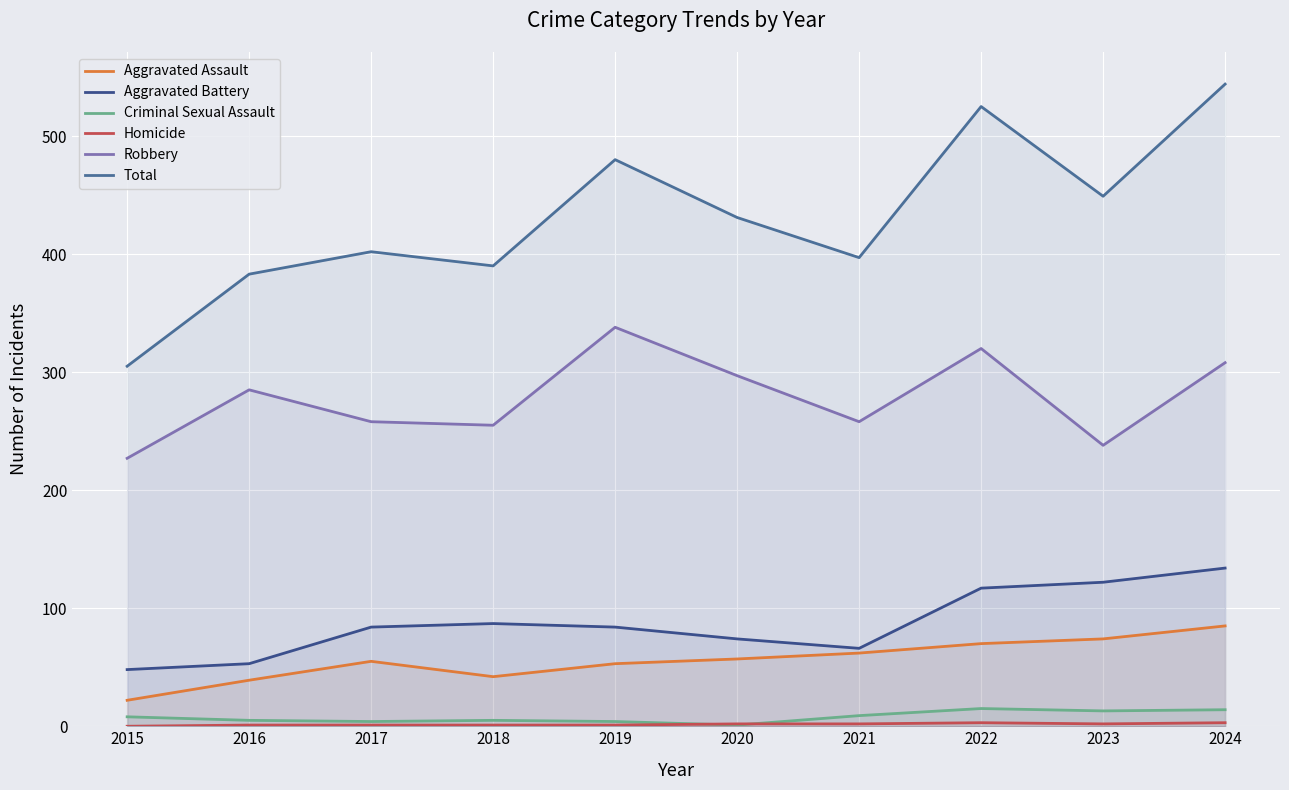

Between 2021 and 2019, which is larger?

2021